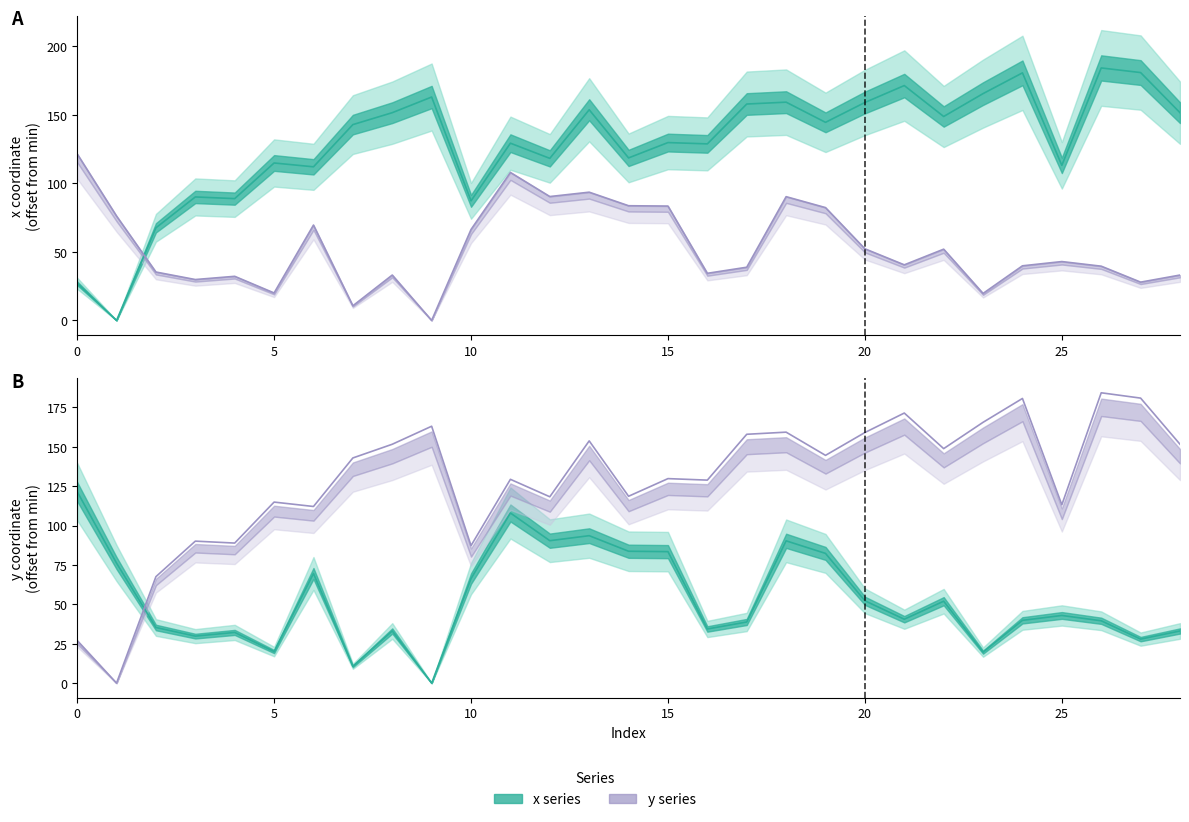

Is this an area chart (filled region under the line)?

No